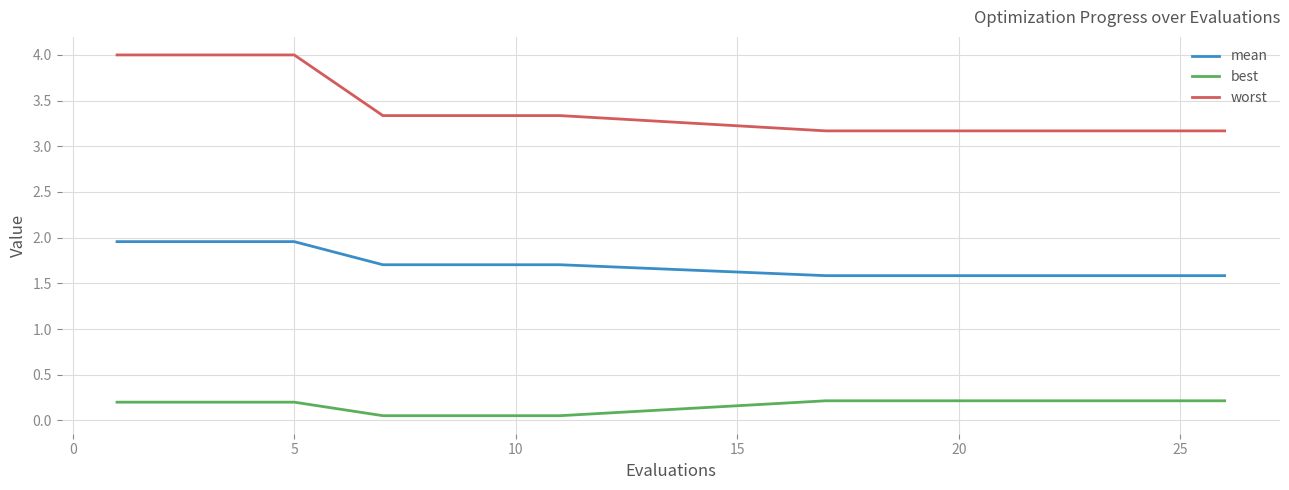

Does the chart display data point markers on the line(s)?

No